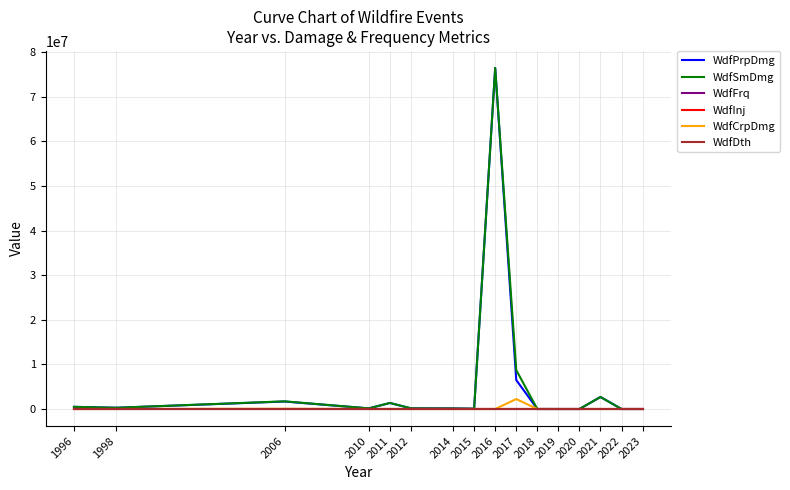

The value of WdfCrpDmg at 2019 is 0. True or false?

True